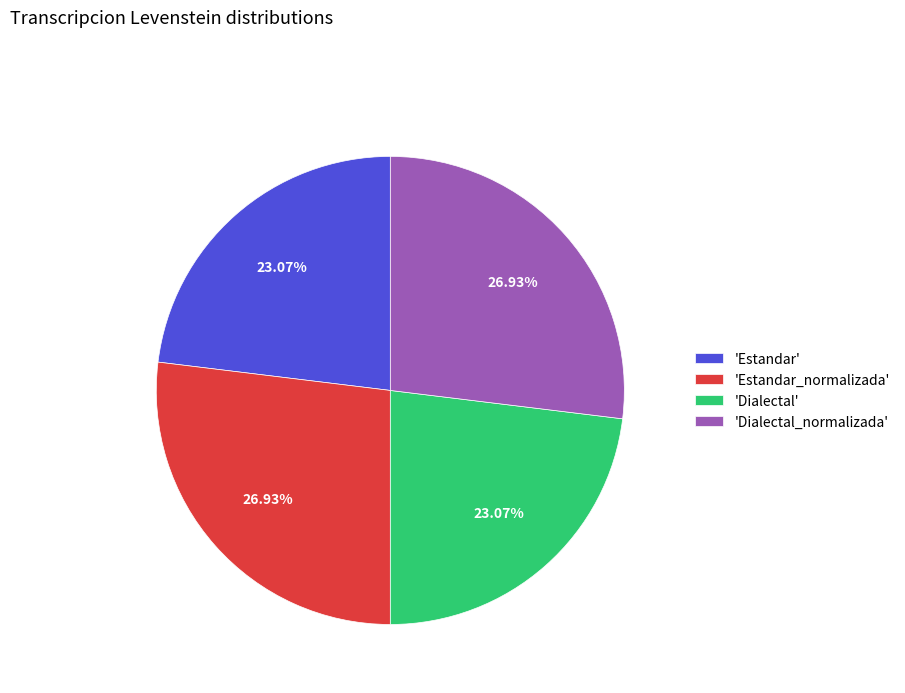

How many slices are in this pie chart?

4